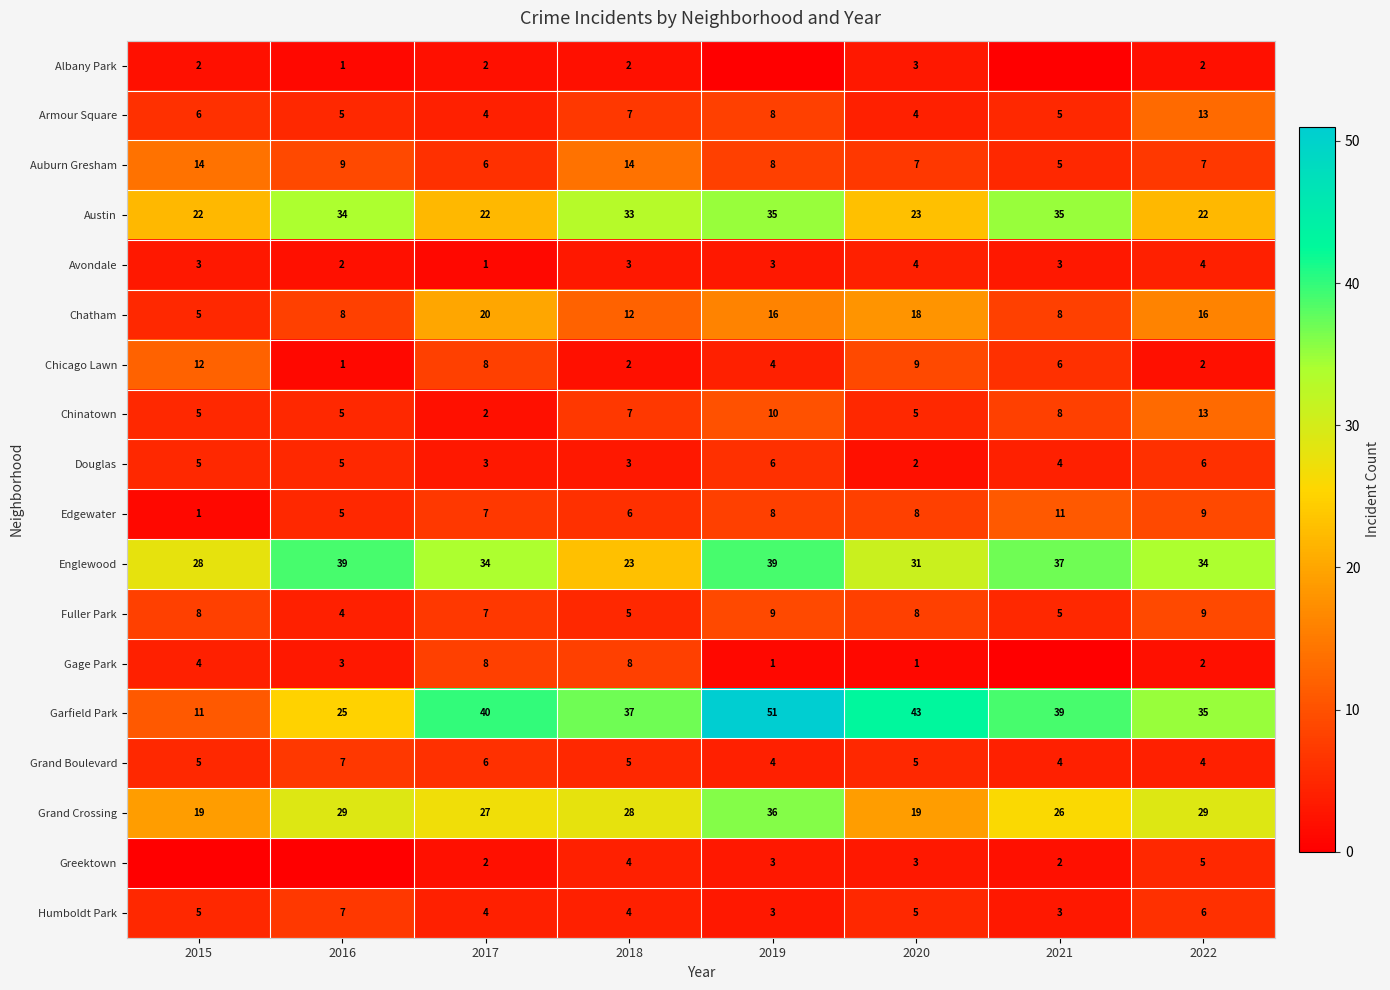

At which category does the chart reach its peak across all series?

2019